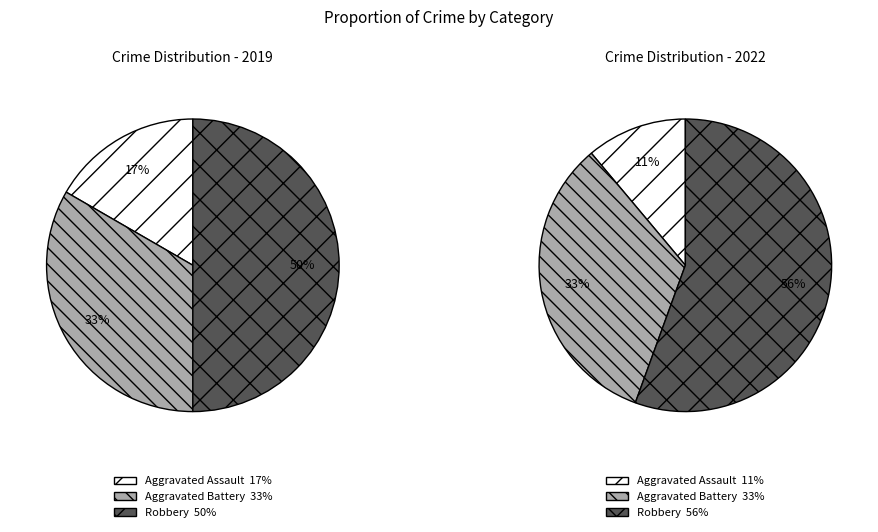

What is the ratio of the value at Robbery to the value at Aggravated Assault?

3.0